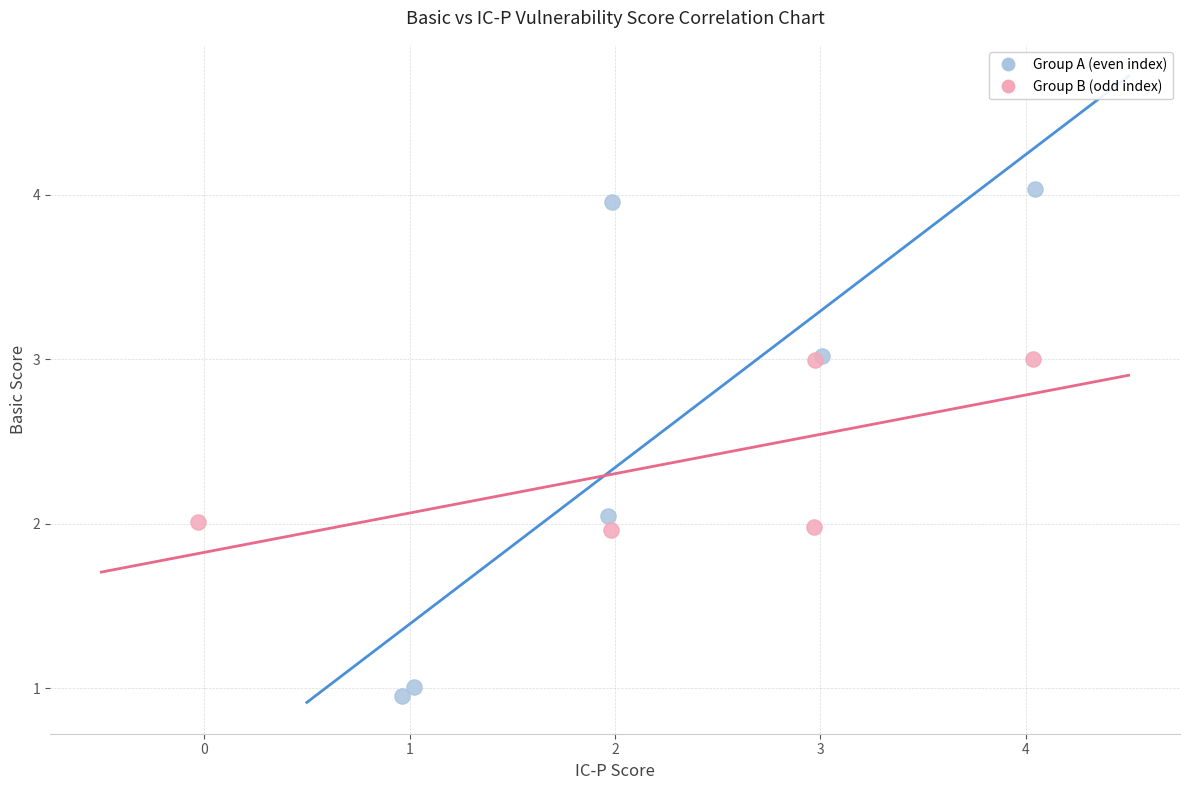

Which series has the largest Y range (max minus min)?

Group A (even index)